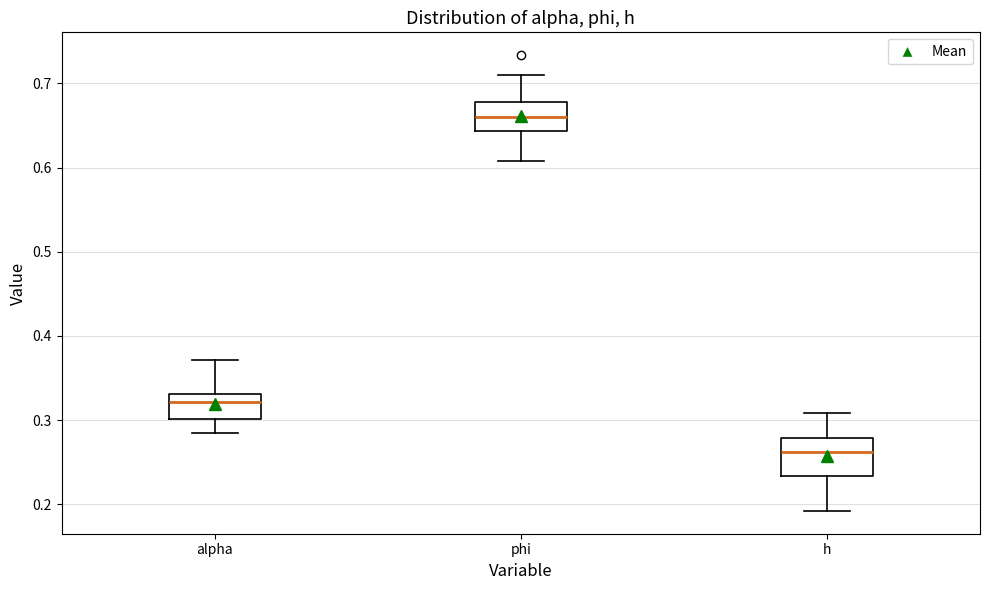

Reading left to right, transcribe this box plot: for each box, give where its median line is, the range the box spans, and where its two whiskers end, as read against the y-axis. The values are not printed on the chart, so give them approximately, as read against the axis.

alpha: median 0.32, box 0.30 to 0.33, whiskers 0.28 to 0.37
phi: median 0.66, box 0.64 to 0.68, whiskers 0.61 to 0.71
h: median 0.26, box 0.23 to 0.28, whiskers 0.19 to 0.31